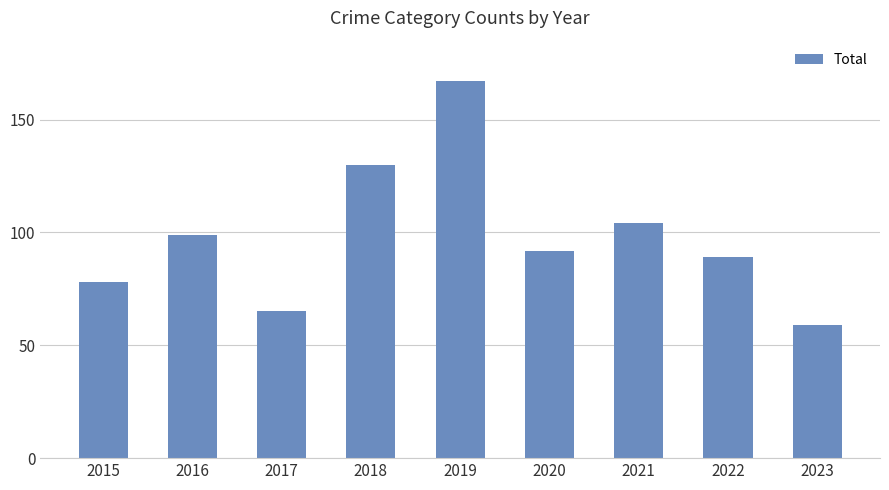

What is the value of the 5th bar from the left?

167